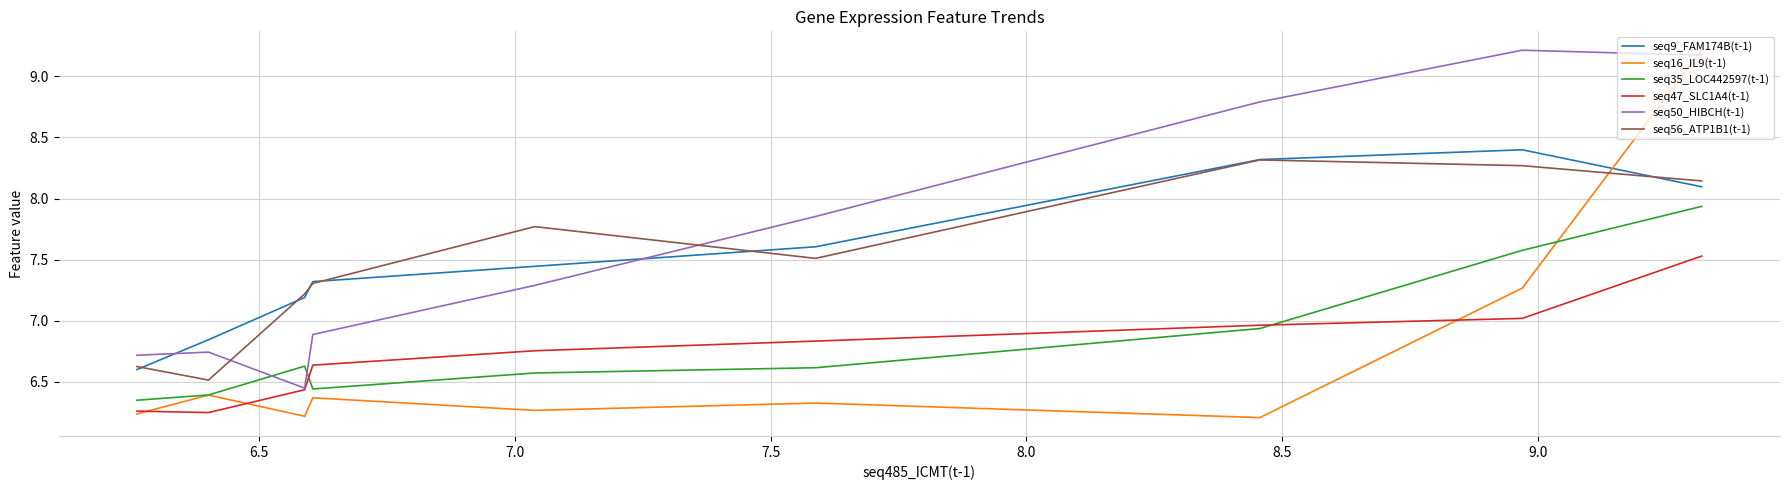

True or false: seq35_LOC442597(t-1) and seq56_ATP1B1(t-1) cross at least once.

False